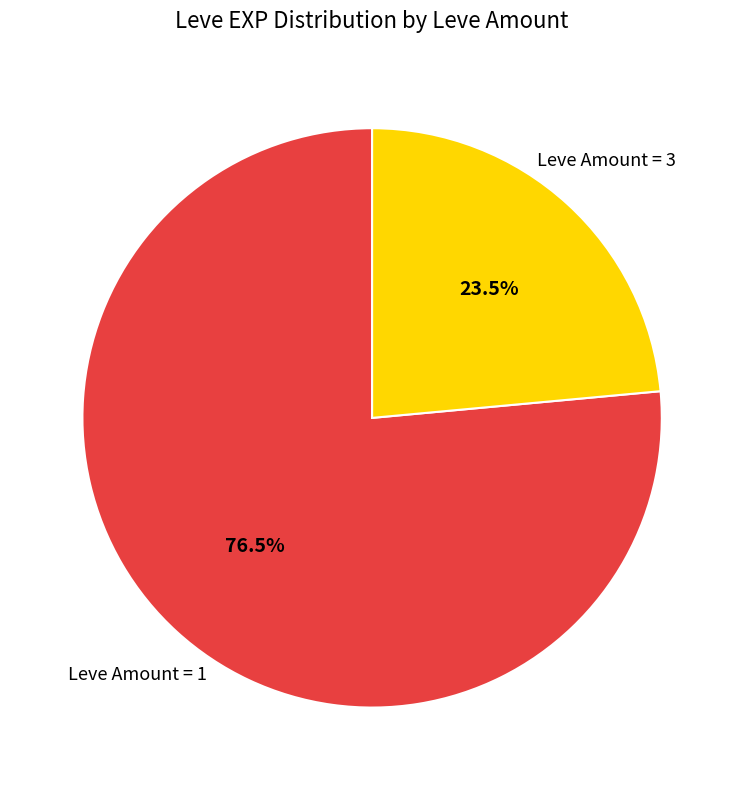

Does any single category account for the majority?

Yes